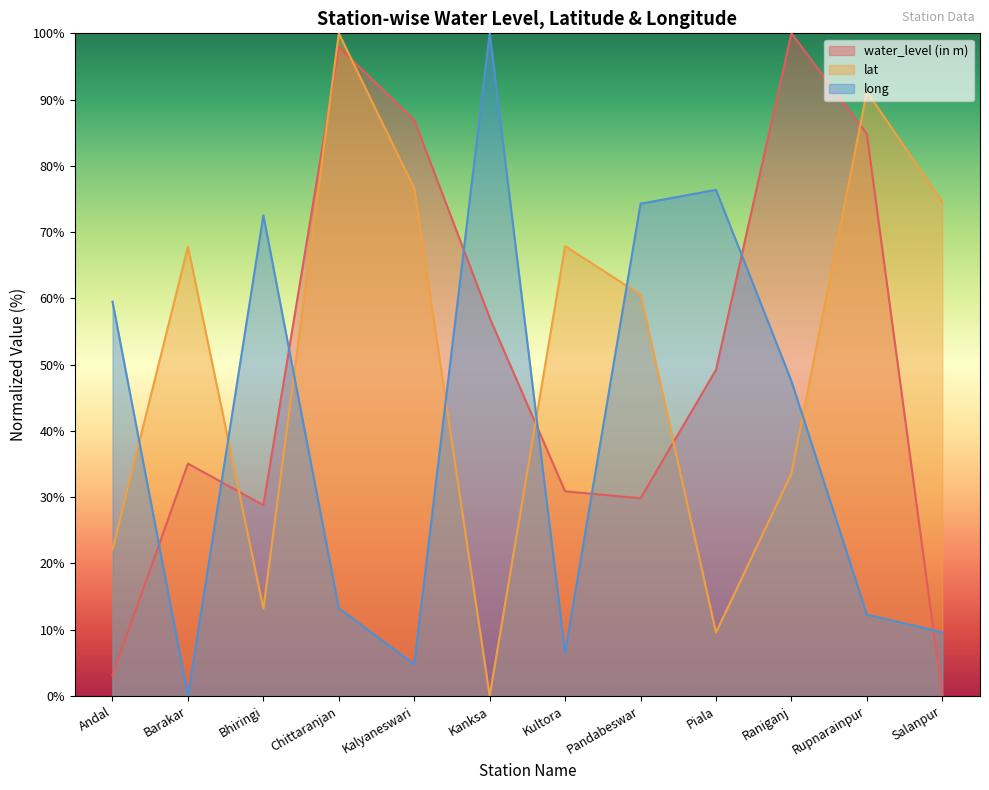

What are all the series names shown in the legend?

water_level (in m), lat, long